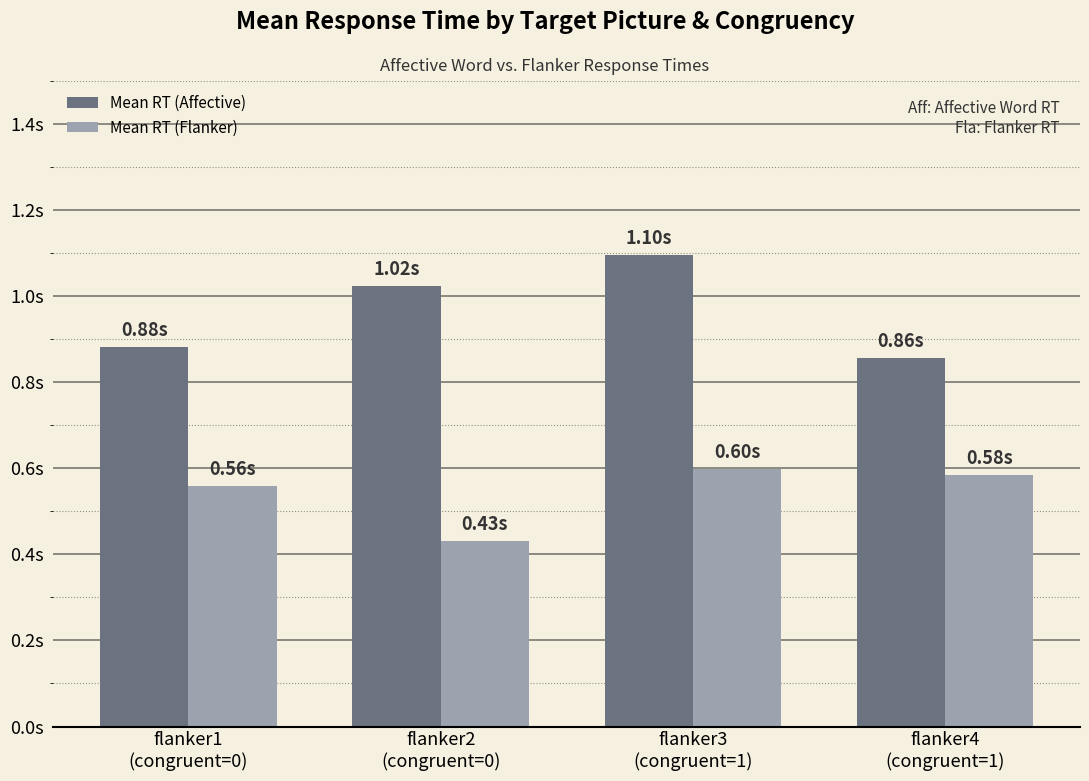

Is the value of Mean RT (Flanker) at flanker3
(congruent=1) greater than the value of Mean RT (Affective) at flanker3
(congruent=1)?

No